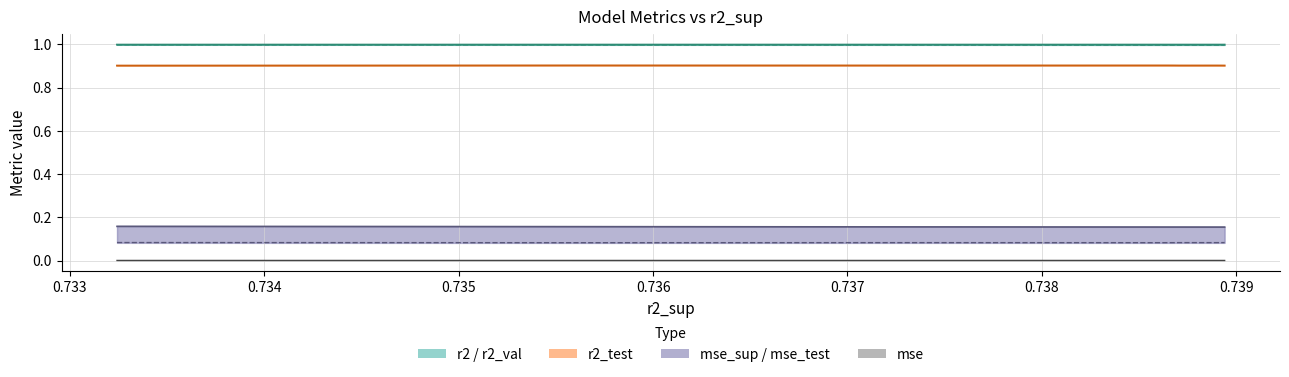

Is it true that mse_sup equals 0.1 at 0.735?

False